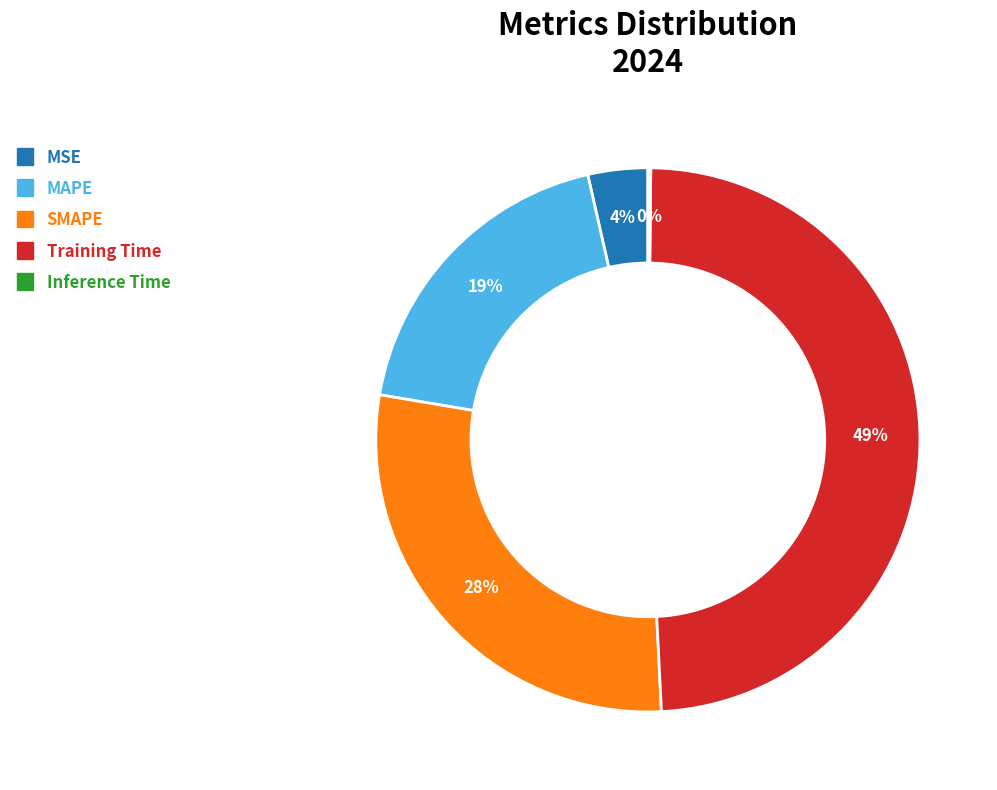

Between Training Time and MSE, which is larger?

Training Time